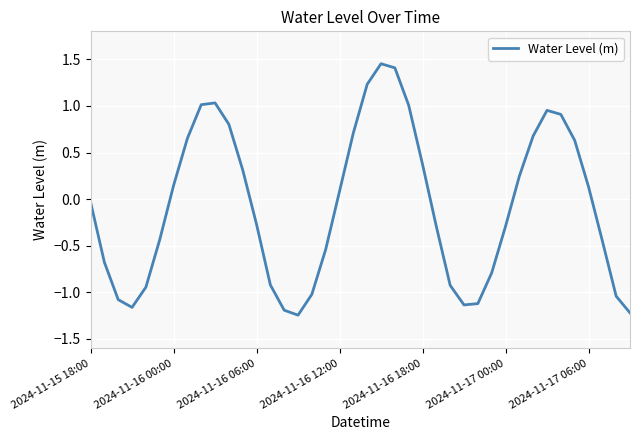

What is the difference between the maximum and minimum values?

2.7